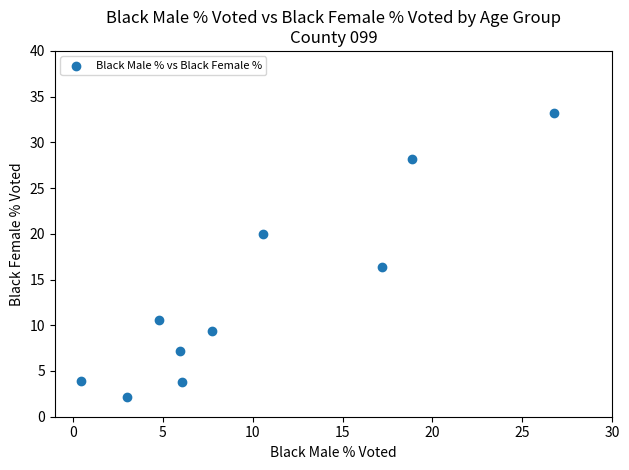

What is the range of Y values (max minus min)?

31.0